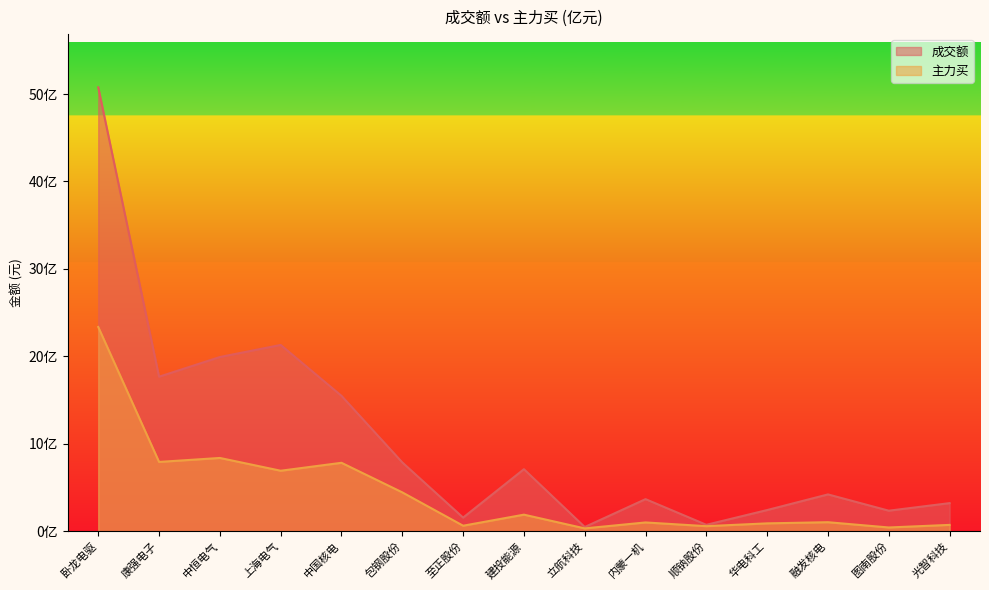

Between 康强电子 and 图南股份, which series saw the biggest shift?

成交额